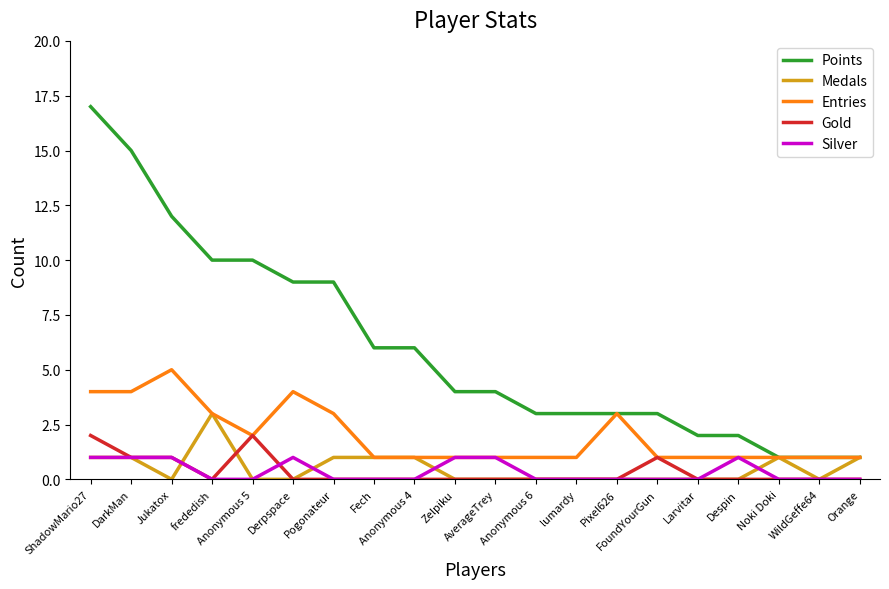

What is the sum of the Medals values at Noki Doki and AverageTrey?

1